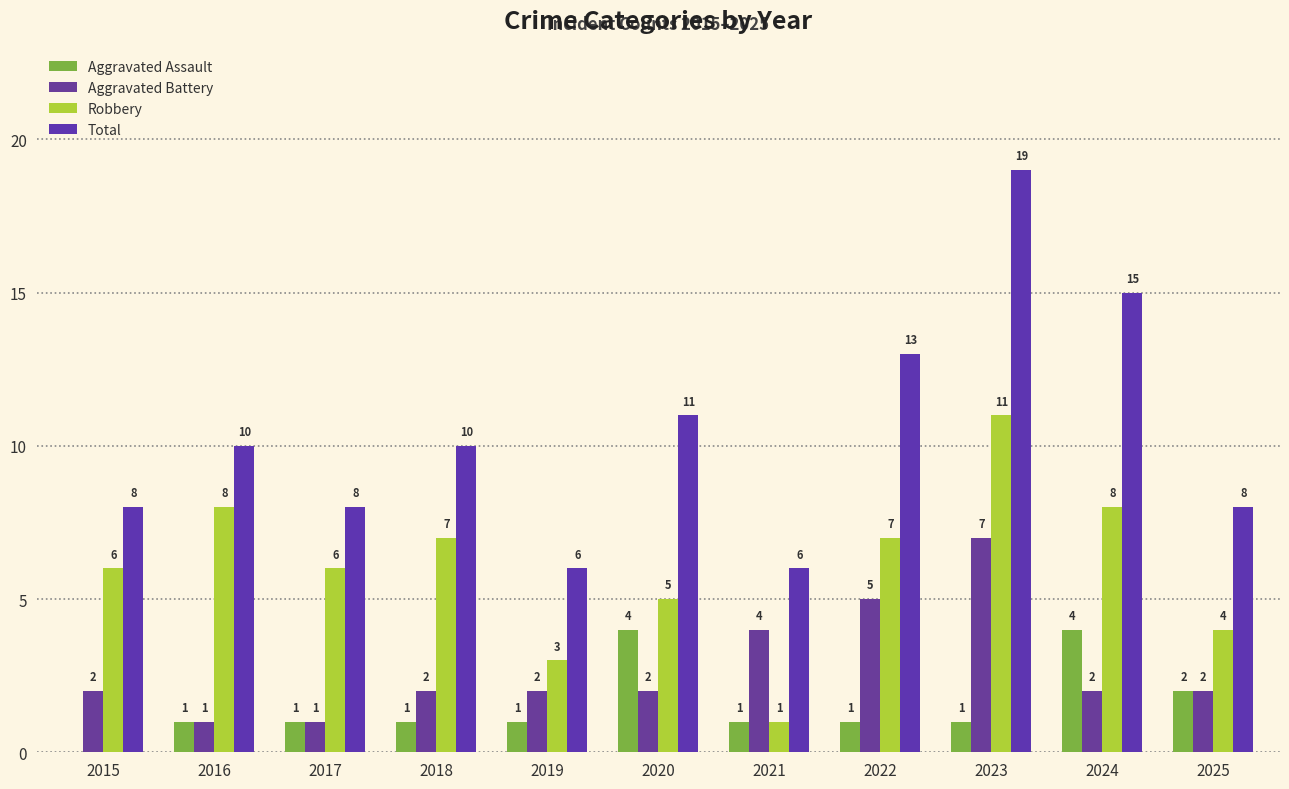

What is the total value across all series at 2021?

12